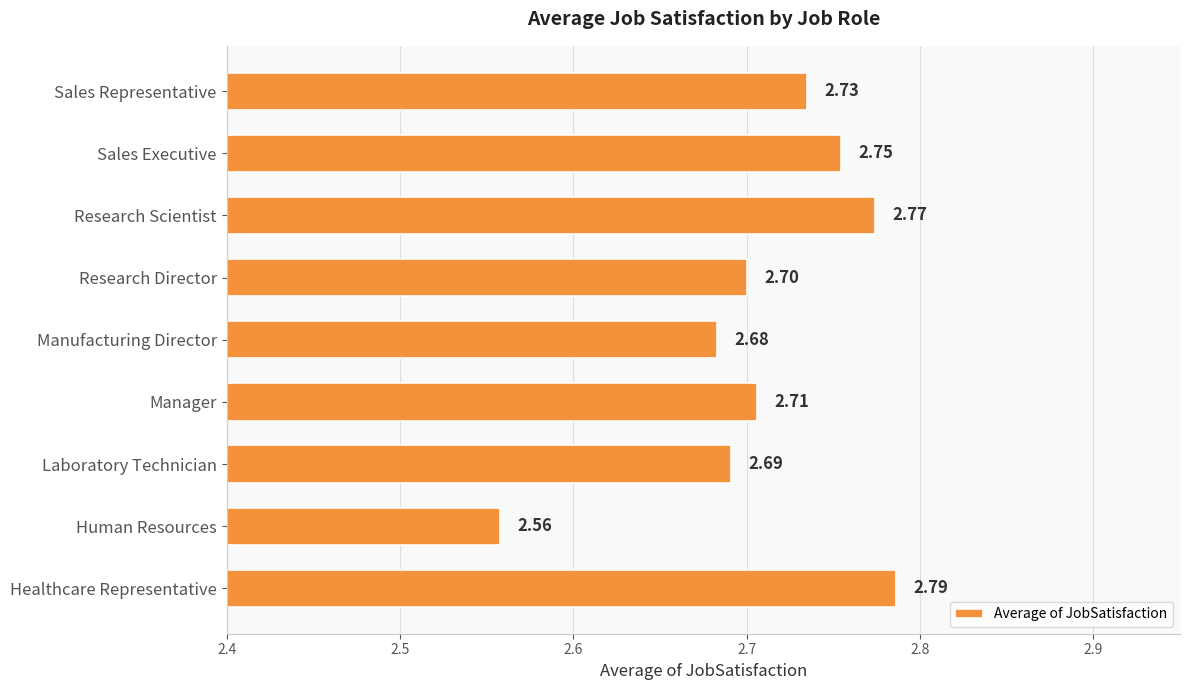

Rank the categories by value from lowest to highest.

Human Resources, Manufacturing Director, Laboratory Technician, Research Director, Manager, Sales Representative, Sales Executive, Research Scientist, Healthcare Representative